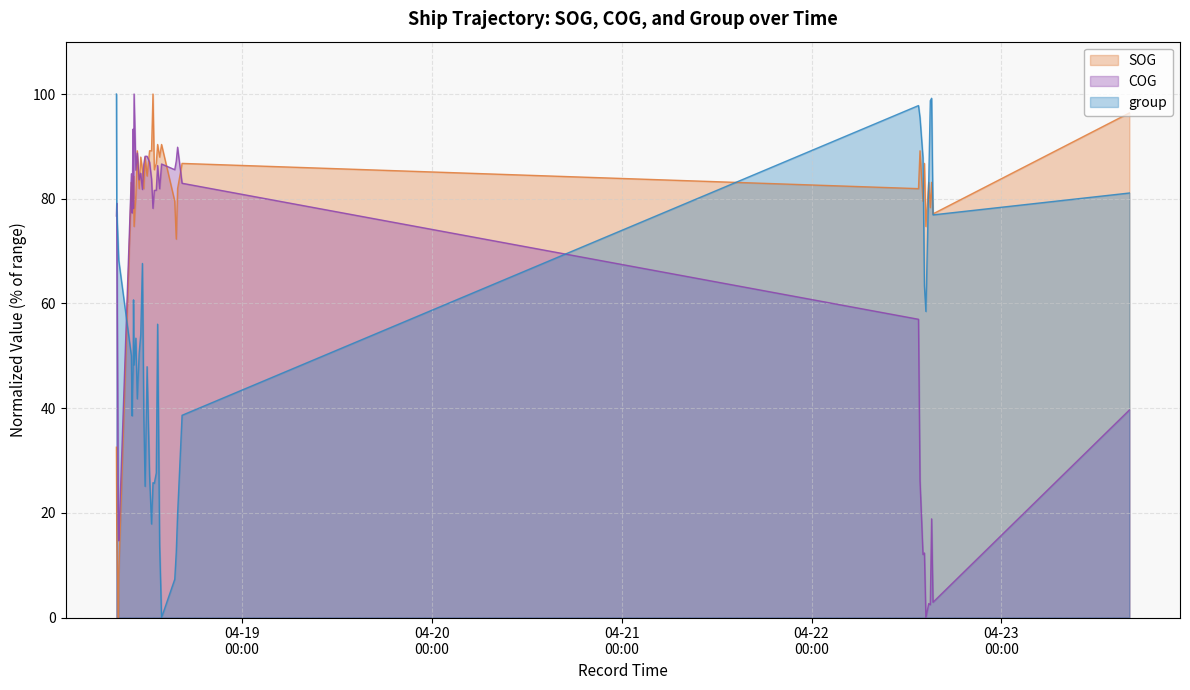

Reading right to left, what are all the values shown in this chart?

SOG: 2024-04-23 16:10:14=96.4	2024-04-22 15:21:04=77.1	2024-04-22 15:10:29=83.1	2024-04-22 15:00:29=78.3	2024-04-22 14:48:29=83.1	2024-04-22 14:27:04=74.7	2024-04-22 14:15:54=86.7	2024-04-22 14:05:00=79.5	2024-04-22 13:42:24=89.2	2024-04-22 13:30:54=81.9	2024-04-18 16:25:39=86.7	2024-04-18 15:51:41=81.9	2024-04-18 15:41:39=72.3	2024-04-18 15:30:07=79.5	2024-04-18 13:50:03=90.4	2024-04-18 13:35:33=88.0	2024-04-18 13:20:03=90.4	2024-04-18 13:10:03=86.7	2024-04-18 12:55:03=85.5	2024-04-18 12:45:02=100.0	2024-04-18 12:34:03=89.2	2024-04-18 12:19:03=89.2	2024-04-18 12:00:20=84.3	2024-04-18 11:45:20=88.0	2024-04-18 11:35:21=81.9	2024-04-18 11:24:49=85.5	2024-04-18 11:12:19=88.0	2024-04-18 11:00:20=81.9	2024-04-18 10:45:47=89.2	2024-04-18 10:35:18=80.7	2024-04-18 10:21:48=74.7	2024-04-18 10:17:18=84.3	2024-04-18 10:14:17=80.7	2024-04-18 10:09:16=79.5	2024-04-18 10:06:46=81.9	2024-04-18 10:01:17=83.1	2024-04-18 08:25:40=8.4	2024-04-18 08:22:40=0.0	2024-04-18 08:10:11=16.9	2024-04-18 08:07:41=32.5
COG: 2024-04-23 16:10:14=39.6	2024-04-22 15:21:04=2.9	2024-04-22 15:10:29=18.8	2024-04-22 15:00:29=2.5	2024-04-22 14:48:29=2.7	2024-04-22 14:27:04=0.0	2024-04-22 14:15:54=12.3	2024-04-22 14:05:00=12.0	2024-04-22 13:42:24=26.2	2024-04-22 13:30:54=57.0	2024-04-18 16:25:39=83.0	2024-04-18 15:51:41=89.8	2024-04-18 15:41:39=87.2	2024-04-18 15:30:07=85.5	2024-04-18 13:50:03=86.6	2024-04-18 13:35:33=81.9	2024-04-18 13:20:03=86.3	2024-04-18 13:10:03=81.6	2024-04-18 12:55:03=81.6	2024-04-18 12:45:02=78.2	2024-04-18 12:34:03=83.8	2024-04-18 12:19:03=87.0	2024-04-18 12:00:20=88.1	2024-04-18 11:45:20=88.1	2024-04-18 11:35:21=86.6	2024-04-18 11:24:49=81.8	2024-04-18 11:12:19=84.9	2024-04-18 11:00:20=83.6	2024-04-18 10:45:47=88.7	2024-04-18 10:35:18=85.4	2024-04-18 10:21:48=100.0	2024-04-18 10:17:18=78.1	2024-04-18 10:14:17=93.3	2024-04-18 10:09:16=83.0	2024-04-18 10:06:46=77.3	2024-04-18 10:01:17=84.8	2024-04-18 08:25:40=14.7	2024-04-18 08:22:40=18.3	2024-04-18 08:10:11=79.1	2024-04-18 08:07:41=76.7
group: 2024-04-23 16:10:14=81.1	2024-04-22 15:21:04=76.9	2024-04-22 15:10:29=99.2	2024-04-22 15:00:29=98.7	2024-04-22 14:48:29=83.2	2024-04-22 14:27:04=58.5	2024-04-22 14:15:54=63.3	2024-04-22 14:05:00=87.8	2024-04-22 13:42:24=95.5	2024-04-22 13:30:54=97.8	2024-04-18 16:25:39=38.6	2024-04-18 15:51:41=19.7	2024-04-18 15:41:39=12.5	2024-04-18 15:30:07=7.3	2024-04-18 13:50:03=0.0	2024-04-18 13:35:33=13.7	2024-04-18 13:20:03=56.0	2024-04-18 13:10:03=27.6	2024-04-18 12:55:03=25.6	2024-04-18 12:45:02=25.8	2024-04-18 12:34:03=17.9	2024-04-18 12:19:03=27.1	2024-04-18 12:00:20=47.9	2024-04-18 11:45:20=25.1	2024-04-18 11:35:21=38.7	2024-04-18 11:24:49=67.6	2024-04-18 11:12:19=54.1	2024-04-18 11:00:20=50.6	2024-04-18 10:45:47=41.8	2024-04-18 10:35:18=53.4	2024-04-18 10:21:48=48.3	2024-04-18 10:17:18=60.7	2024-04-18 10:14:17=47.1	2024-04-18 10:09:16=43.0	2024-04-18 10:06:46=38.5	2024-04-18 10:01:17=50.0	2024-04-18 08:25:40=68.2	2024-04-18 08:22:40=70.1	2024-04-18 08:10:11=78.2	2024-04-18 08:07:41=100.0